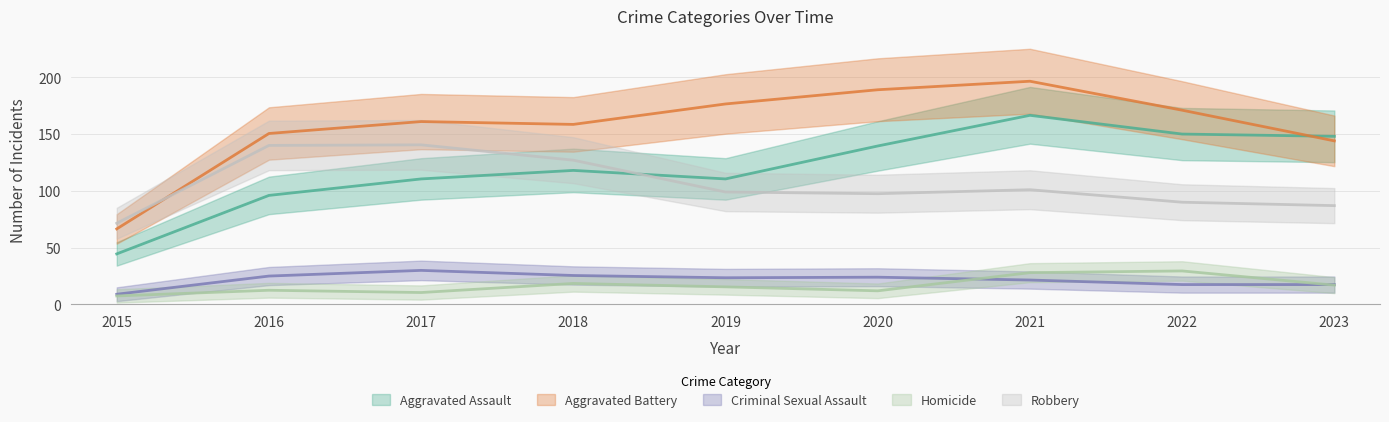

What are all the series names shown in the legend?

Aggravated Assault, Aggravated Battery, Criminal Sexual Assault, Homicide, Robbery